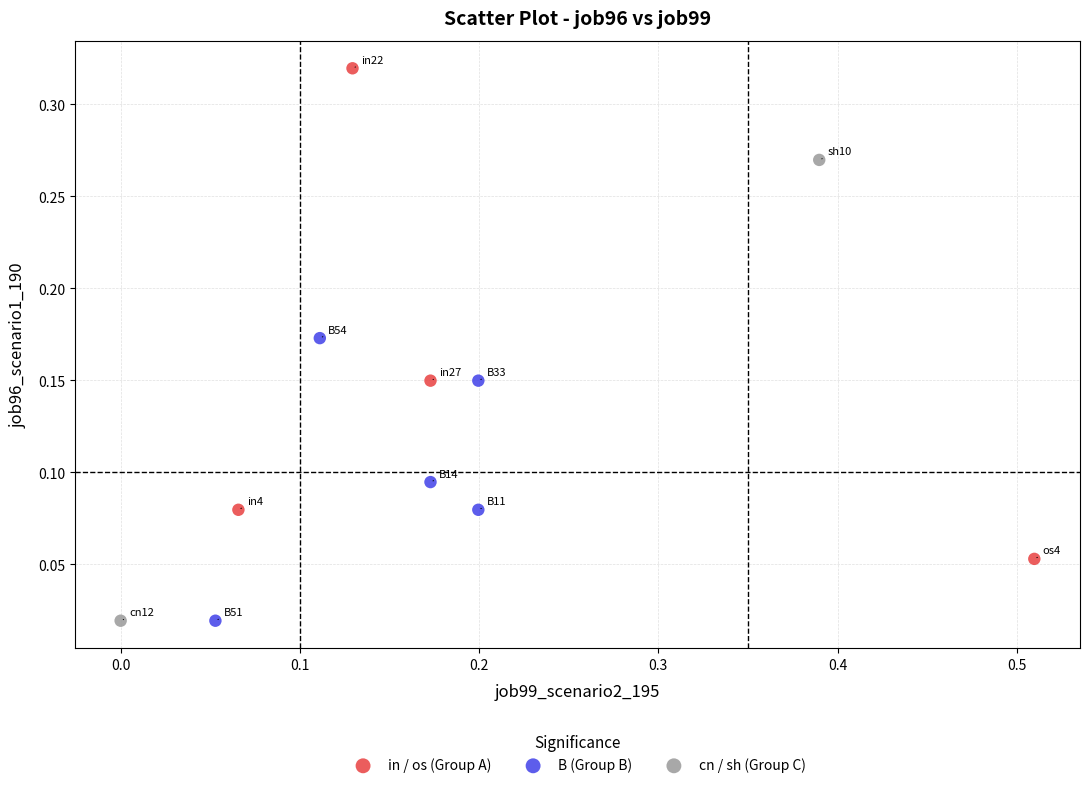

What are all the series names shown in the legend?

in / os (Group A), B (Group B), cn / sh (Group C)